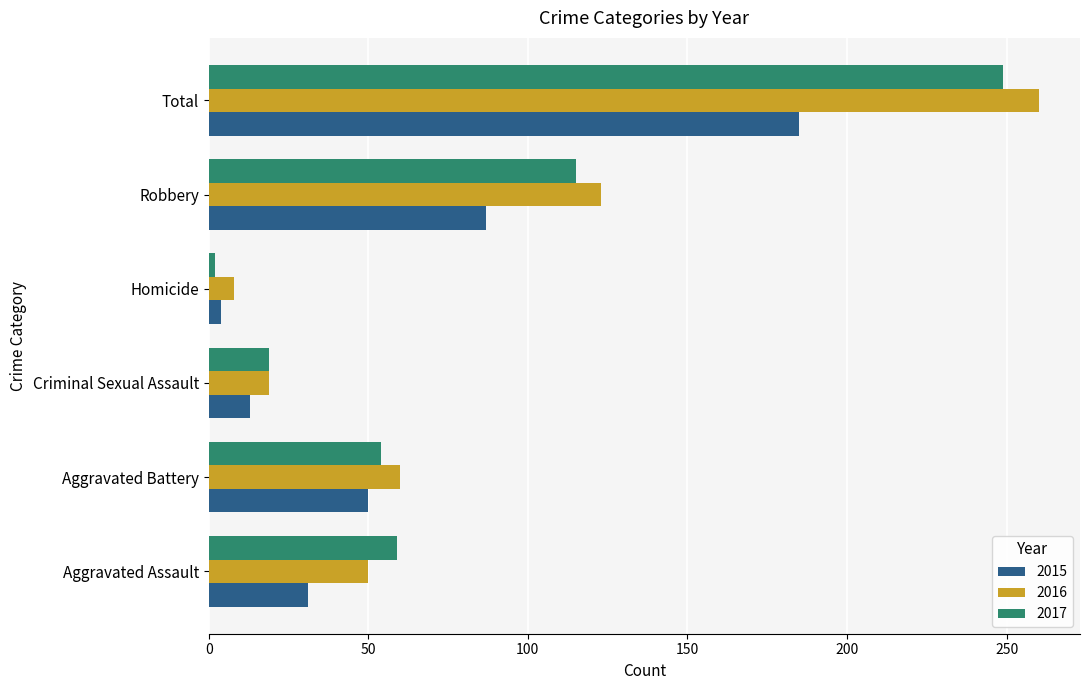

Where is 2015 nearest to the value 94?

Robbery